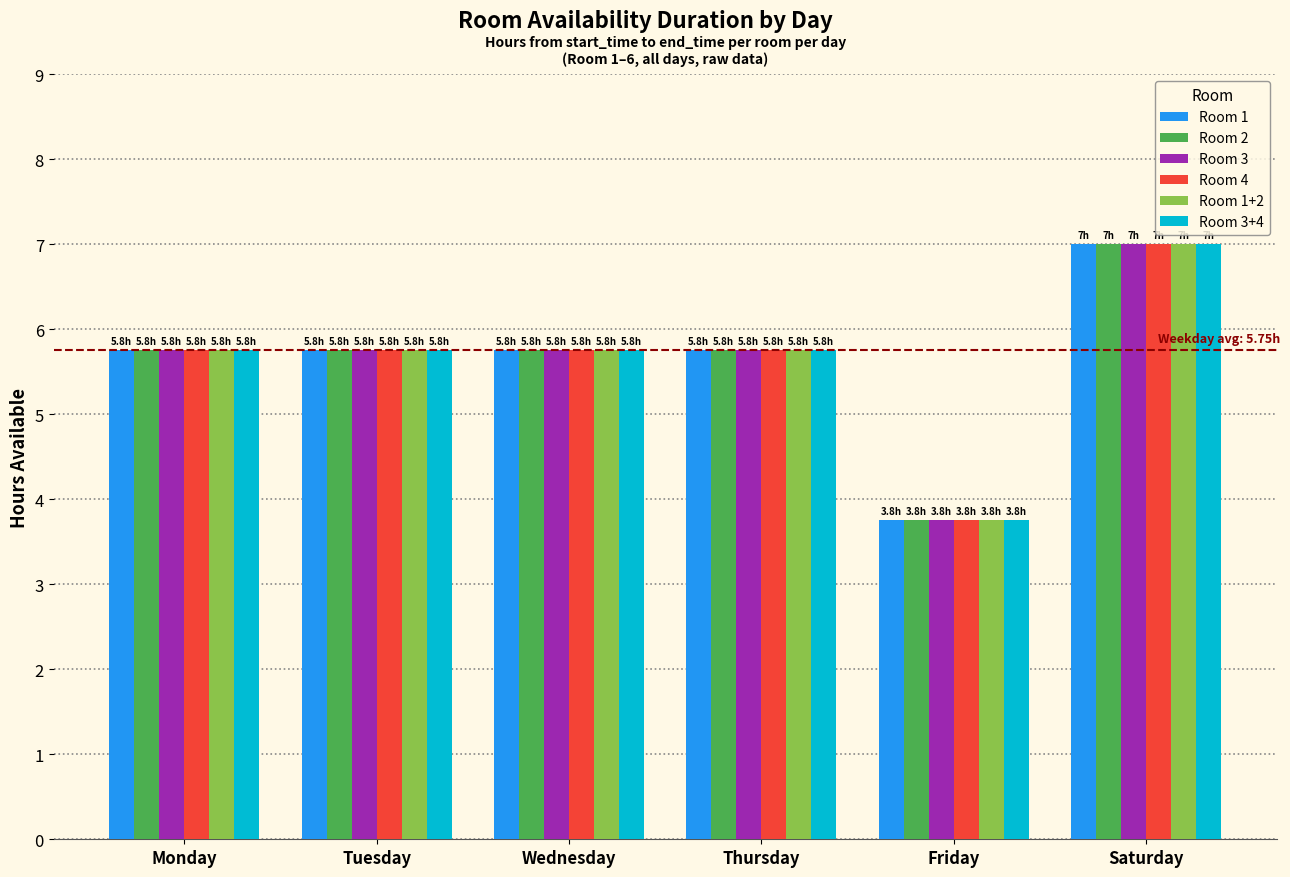

At which category is the sum across all series the highest?

Saturday